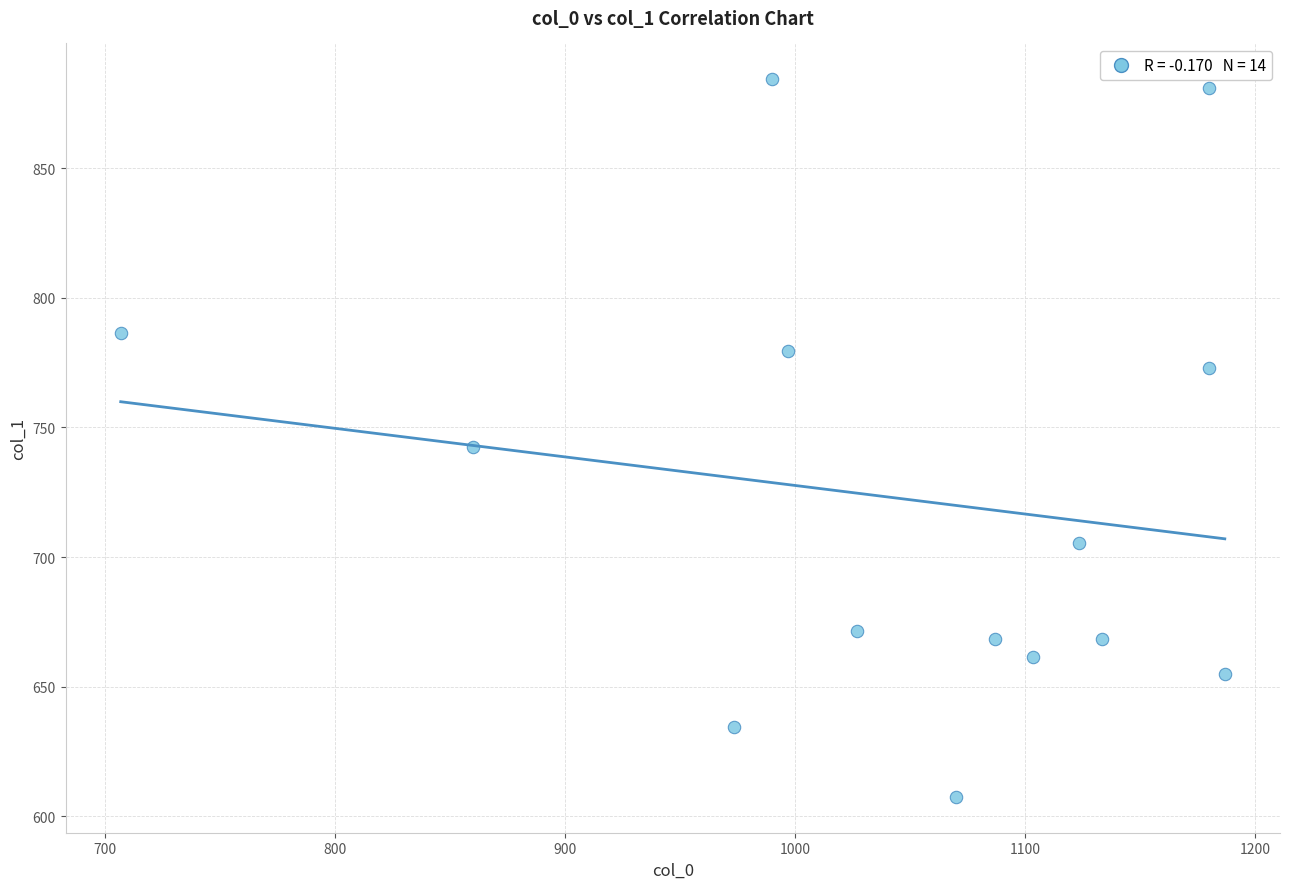

What is the range of X values (max minus min)?

480.0